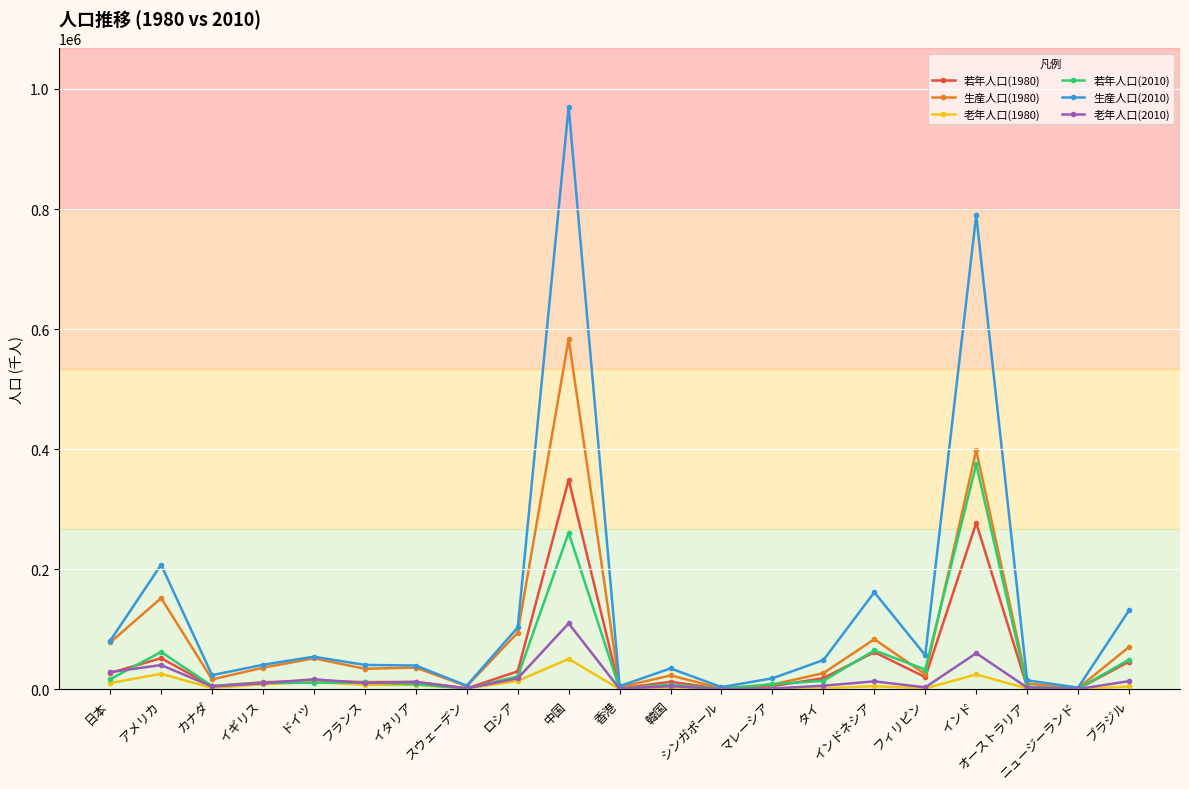

Is this an area chart (filled region under the line)?

No